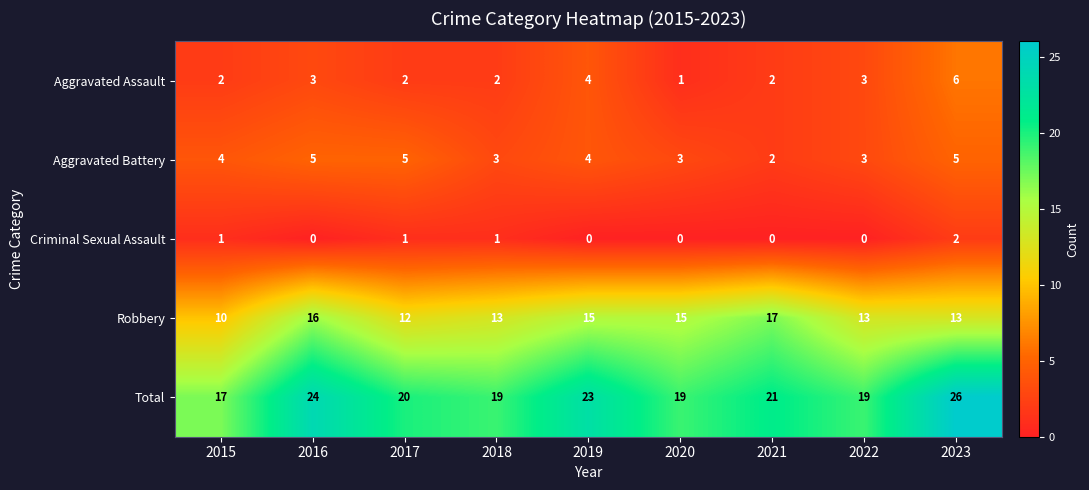

At which category is the sum across all series the highest?

2023